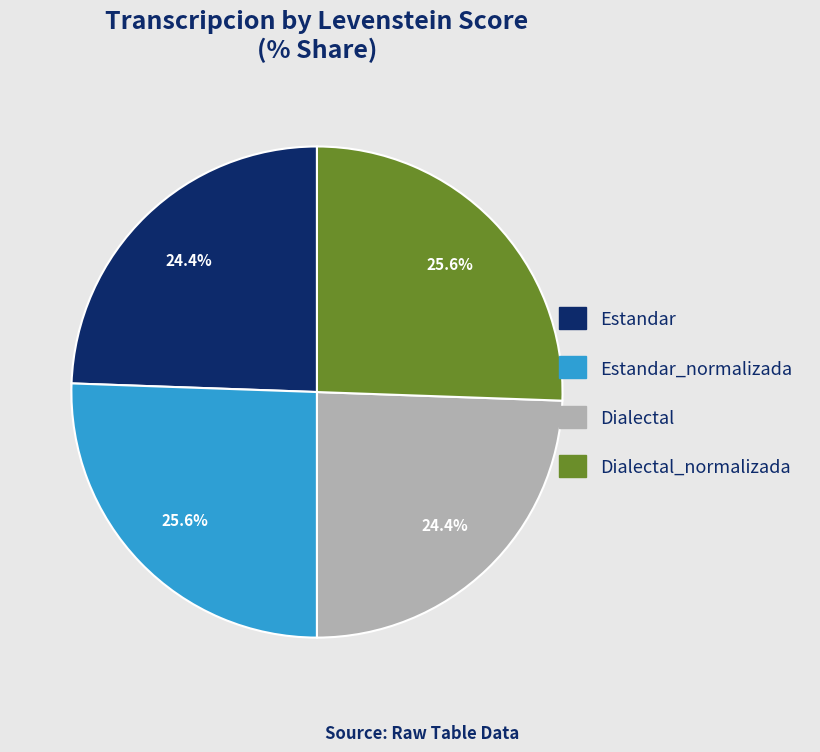

To the nearest percent, what is the difference between the Dialectal_normalizada and Dialectal slice percentages?

1%